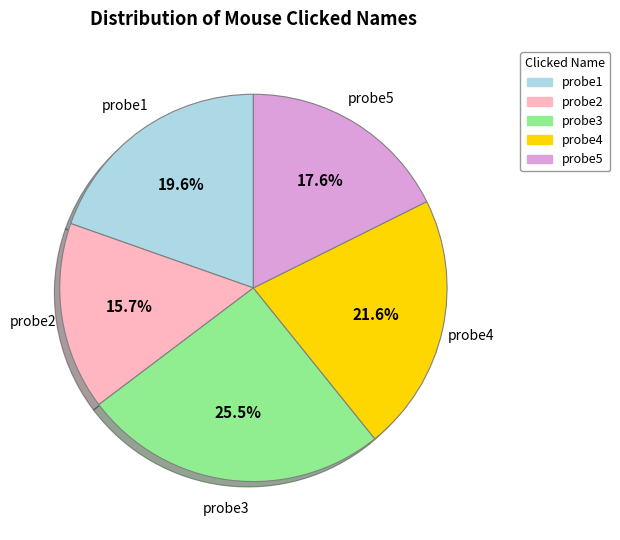

What is the ratio of the value at probe2 to the value at probe5?

0.9